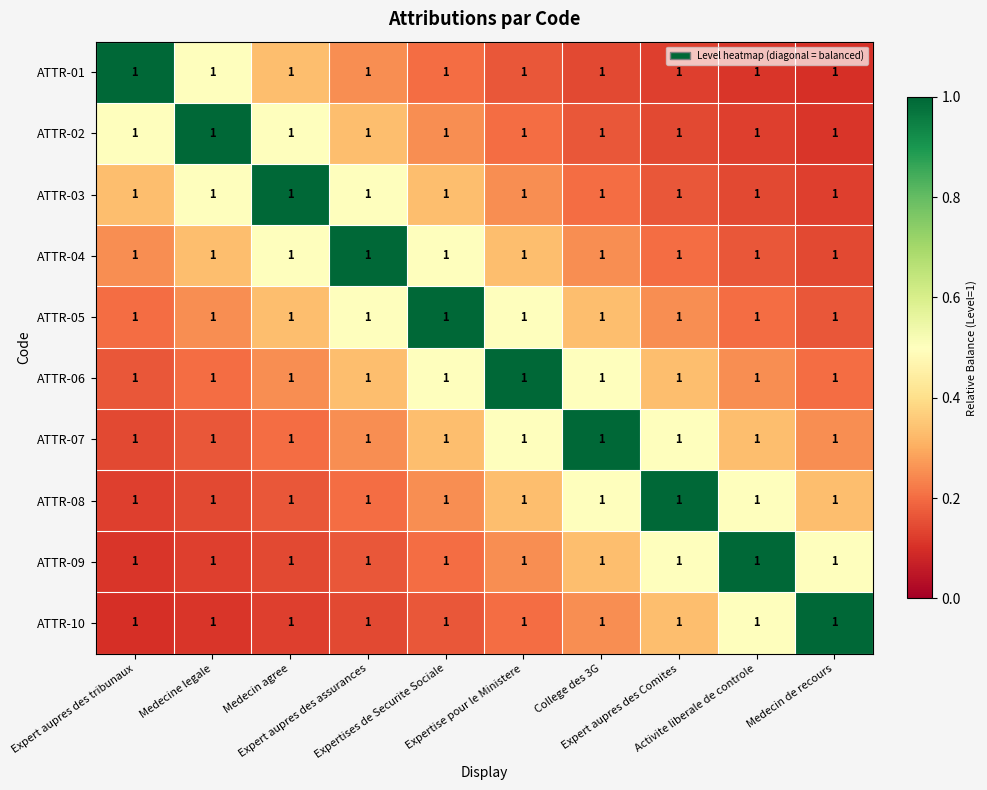

List the labels in order of ATTR-03 value, smallest first.

Medecin de recours, Activite liberale de controle, Expert aupres des Comites, College des 3G, Expertise pour le Ministere, Expert aupres des tribunaux, Expertises de Securite Sociale, Medecine legale, Expert aupres des assurances, Medecin agree